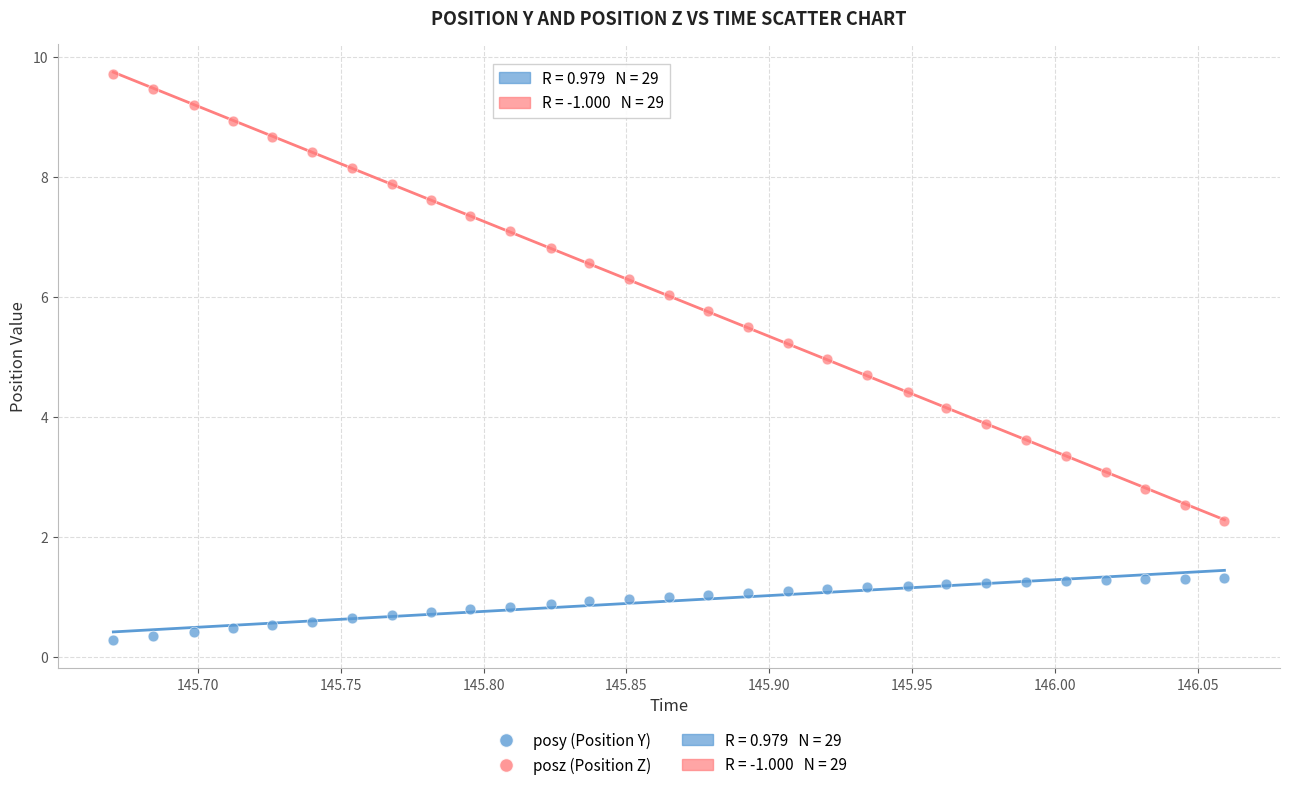

Which series has the largest Y range (max minus min)?

posz (Position Z)